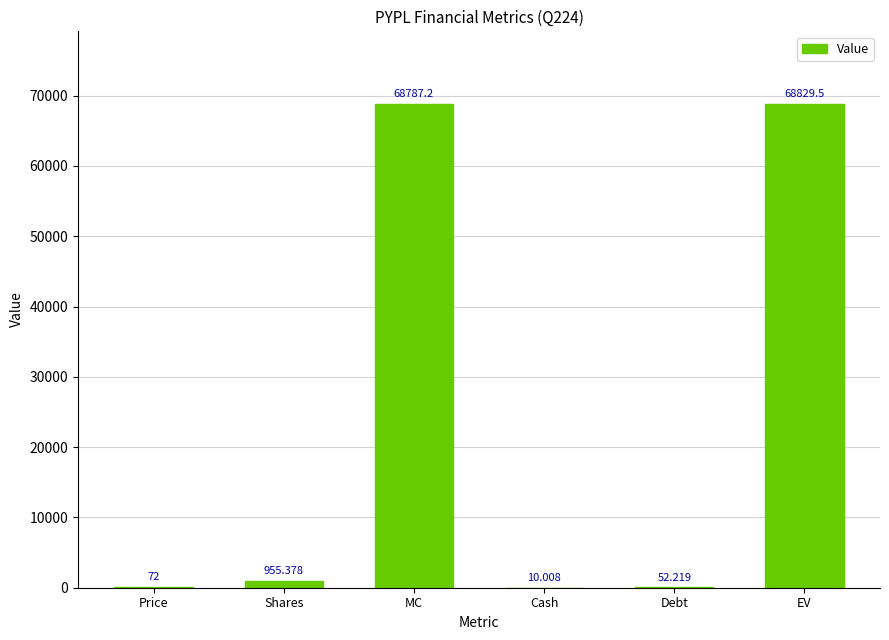

Count the number of values greater than 955.

3